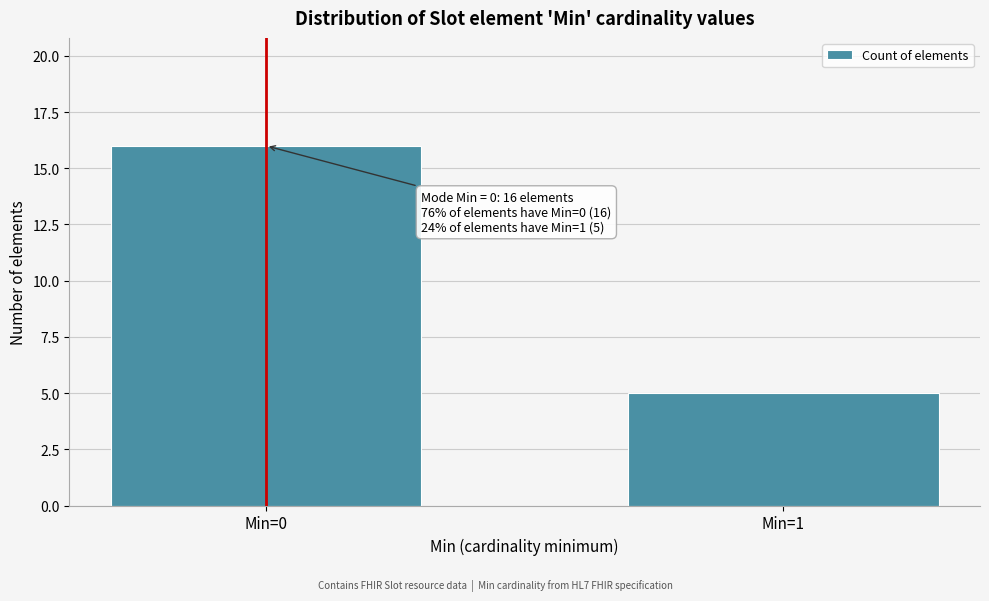

Reading left to right, extract all data points from this chart.

Min=0=16	Min=1=5